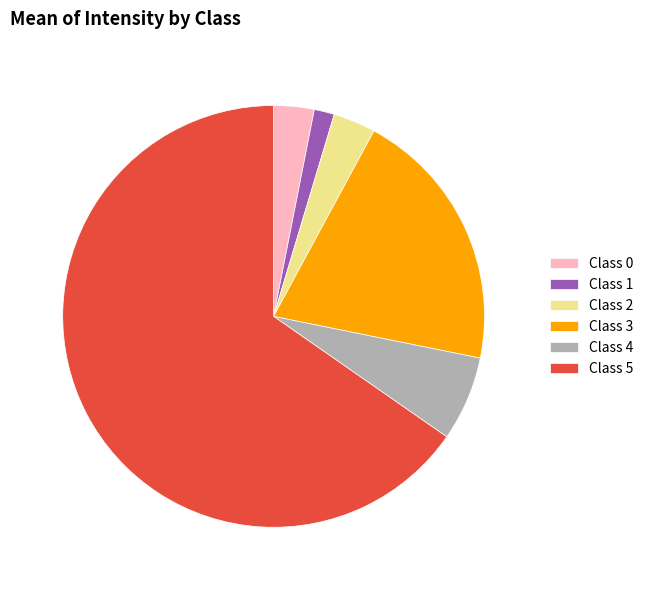

Is there any slice that represents more than half of the pie?

Yes